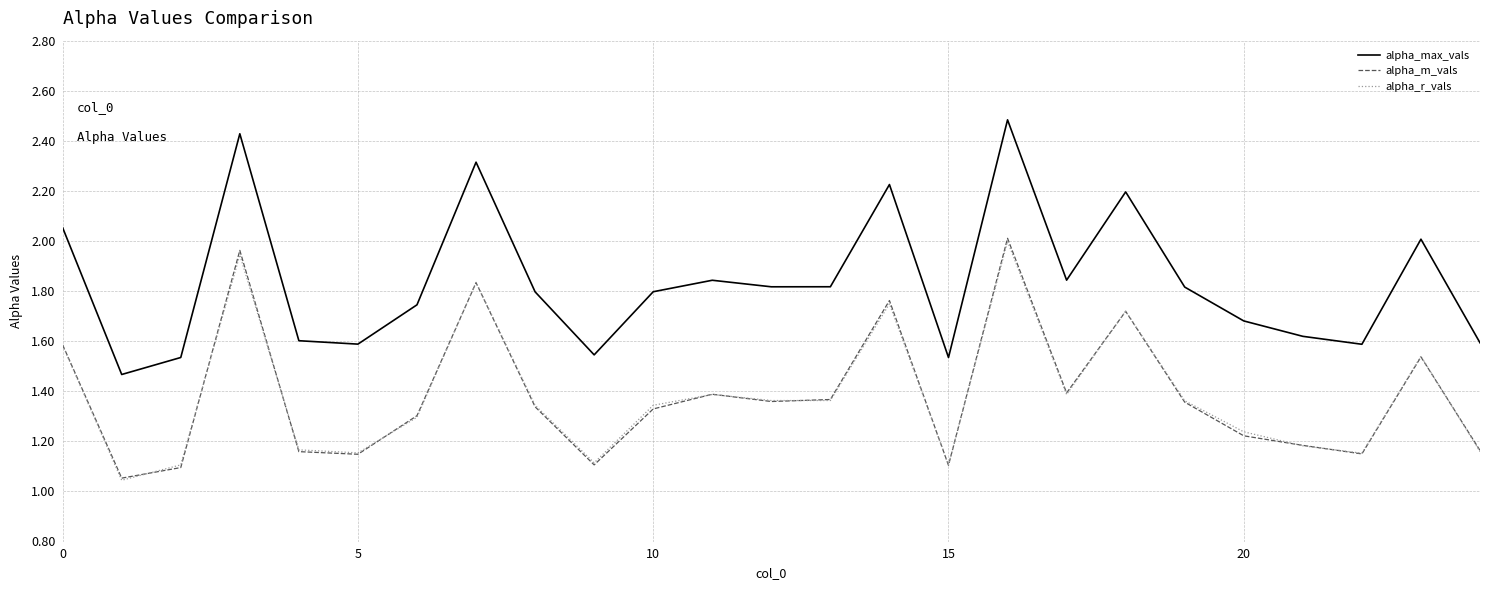

What is the maximum value shown in the chart?

2.5